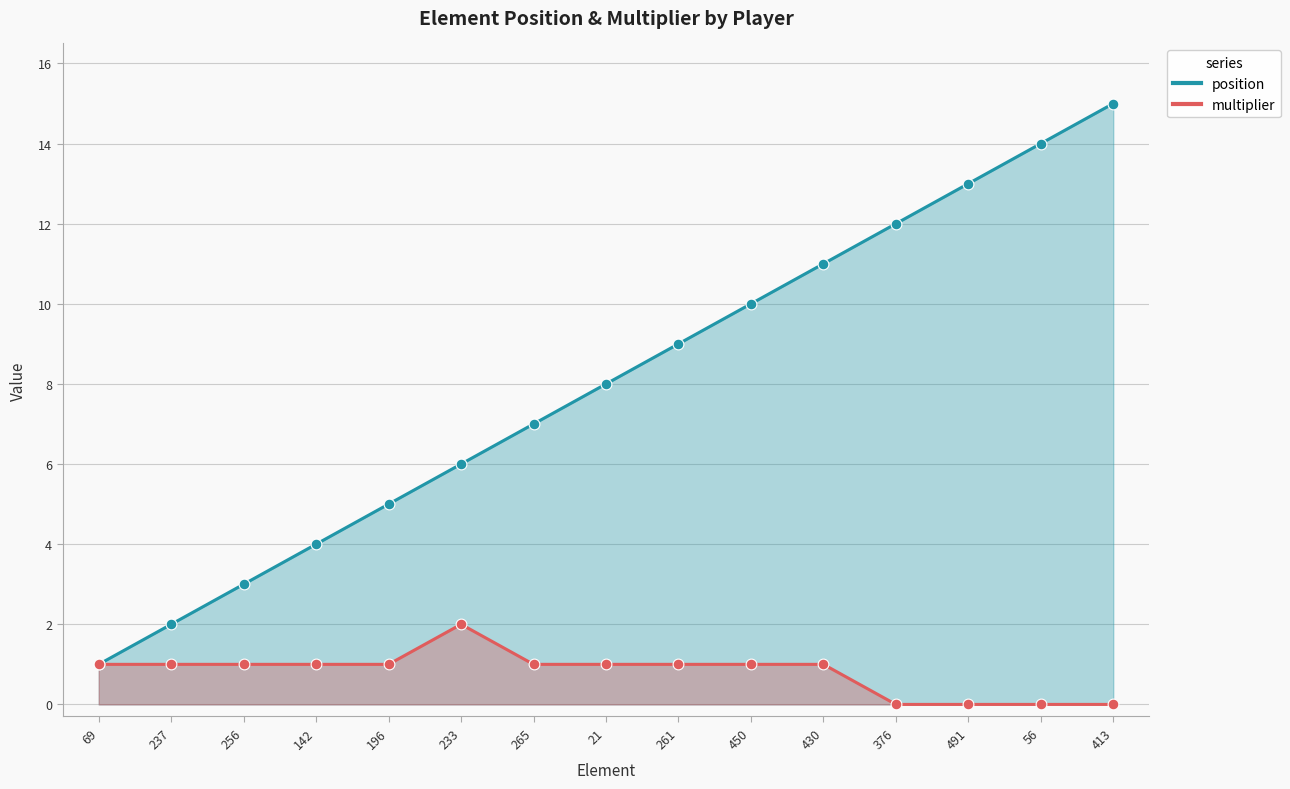

At which category is the sum across all series the highest?

413